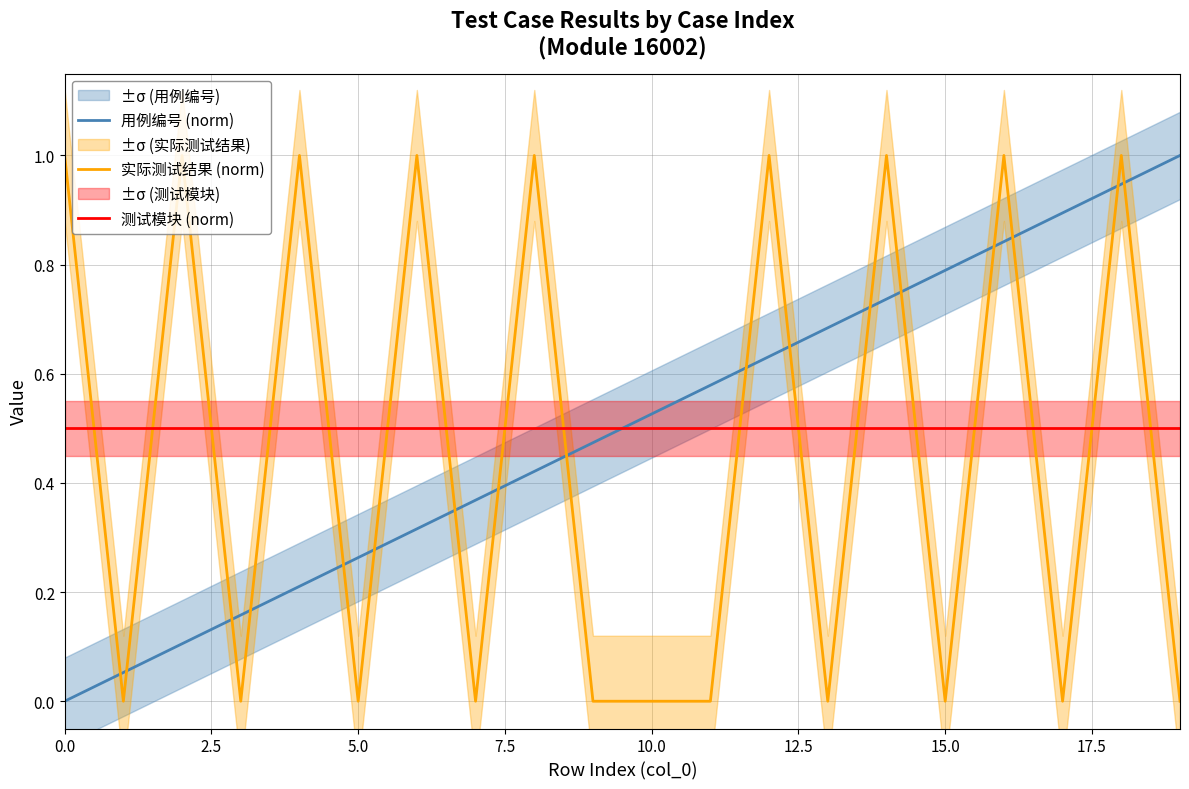

Which category has the highest value in the 用例编号 (norm) series?

19